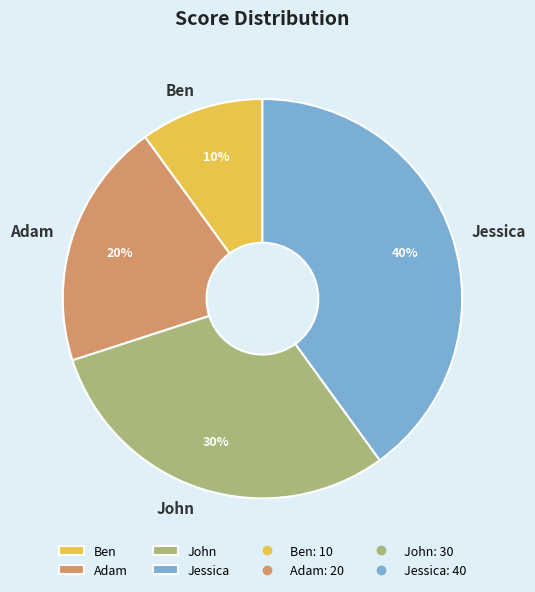

What percentage is the Ben slice, to the nearest percent?

10%